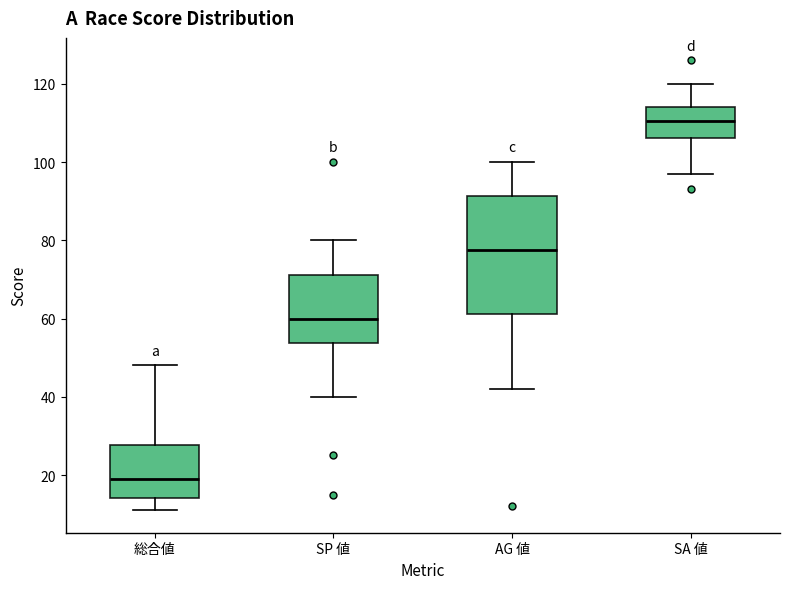

Reading left to right, transcribe this box plot: for each box, give where its median line is, the range the box spans, and where its two whiskers end, as read against the y-axis. The values are not printed on the chart, so give them approximately, as read against the axis.

総合値: median 20, box 14 to 28, whiskers 12 to 48
SP 値: median 60, box 54 to 72, whiskers 40 to 80
AG 値: median 78, box 62 to 92, whiskers 42 to 100
SA 値: median 110, box 106 to 114, whiskers 98 to 120